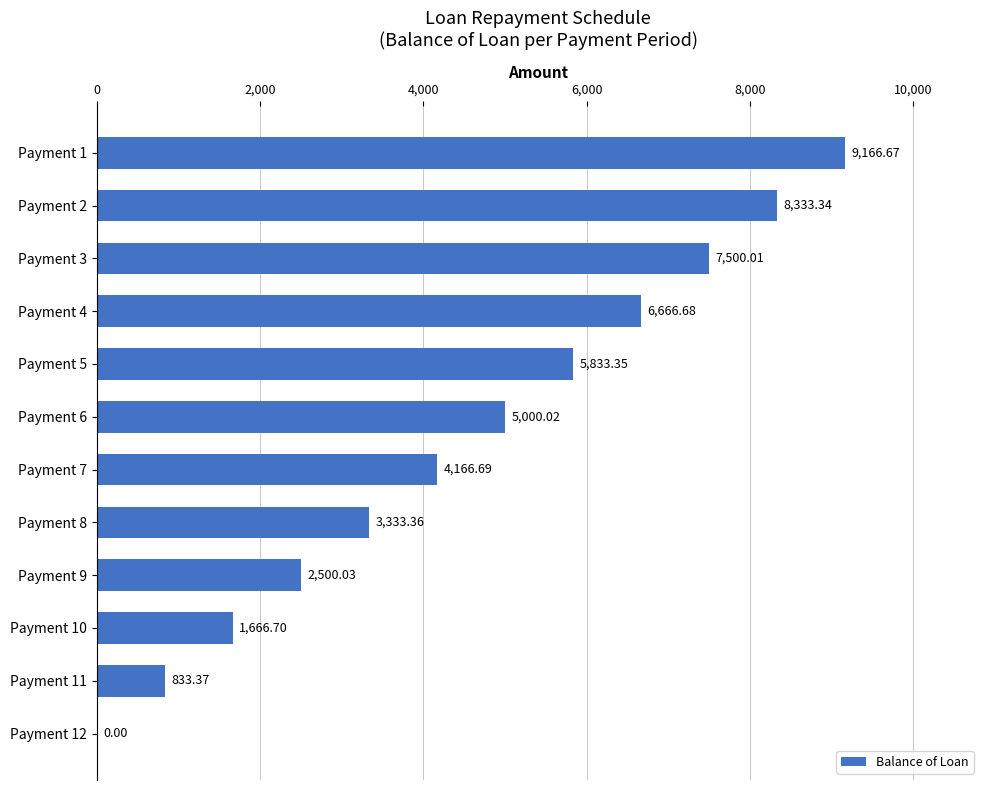

What is the sum of all values?

55000.2